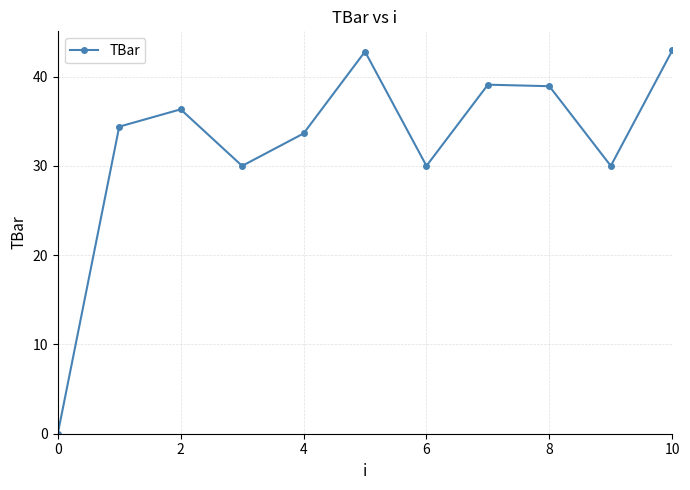

What is the average value?

32.6